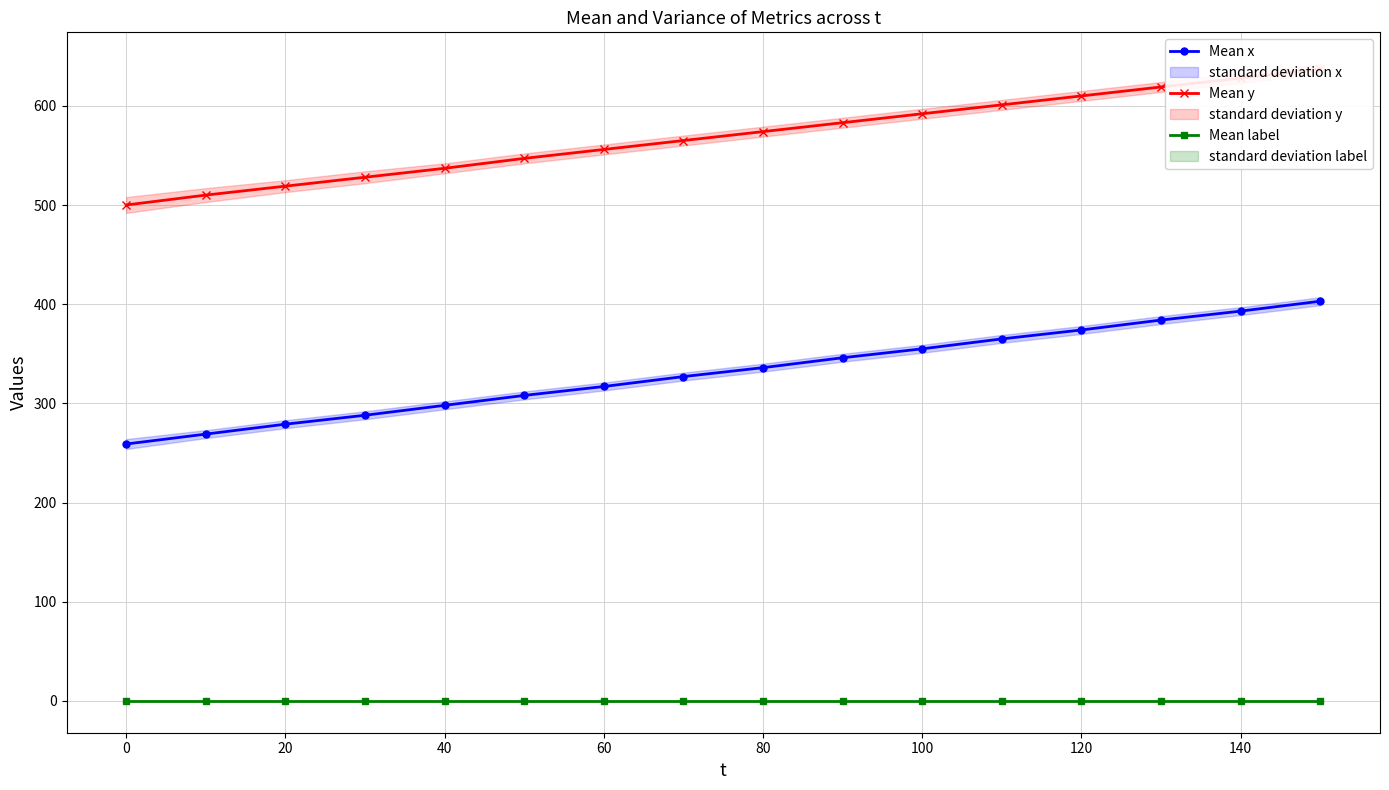

True or false: Mean x and Mean label cross at least once.

False